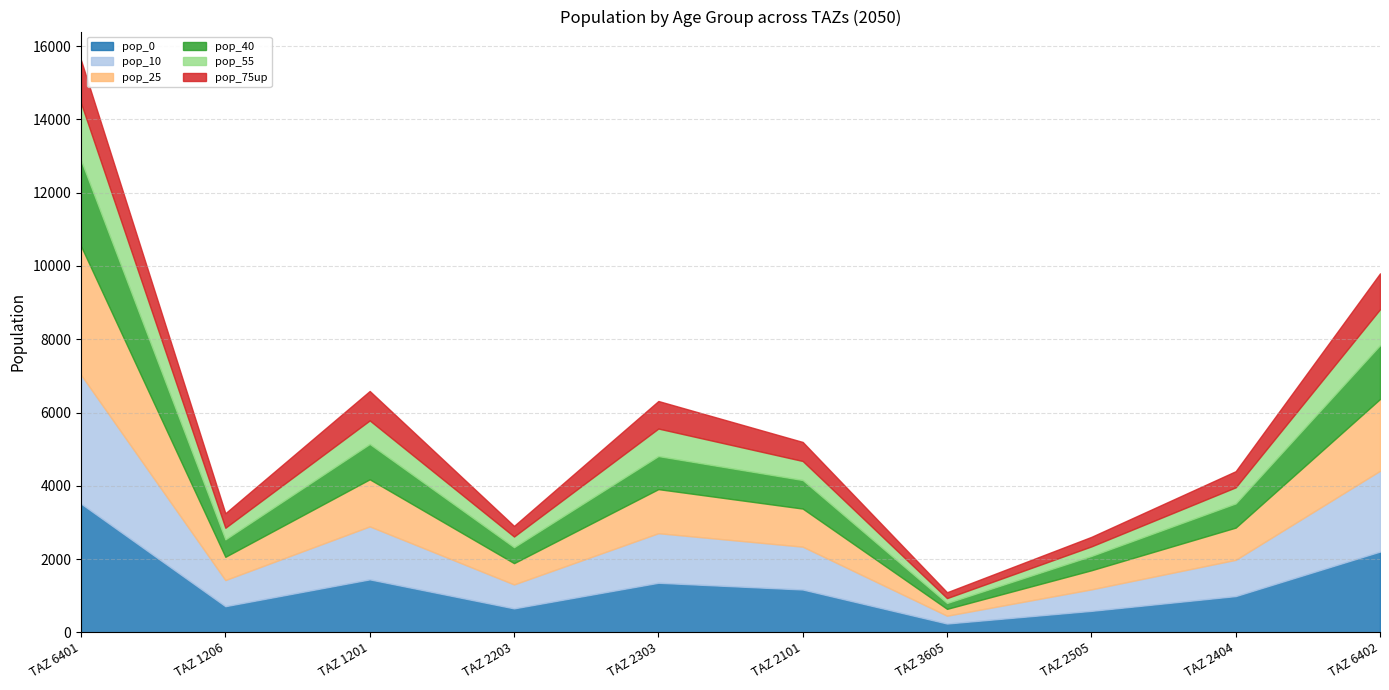

List the series in order of their peak value, highest first.

pop_0, pop_10, pop_25, pop_40, pop_55, pop_75up